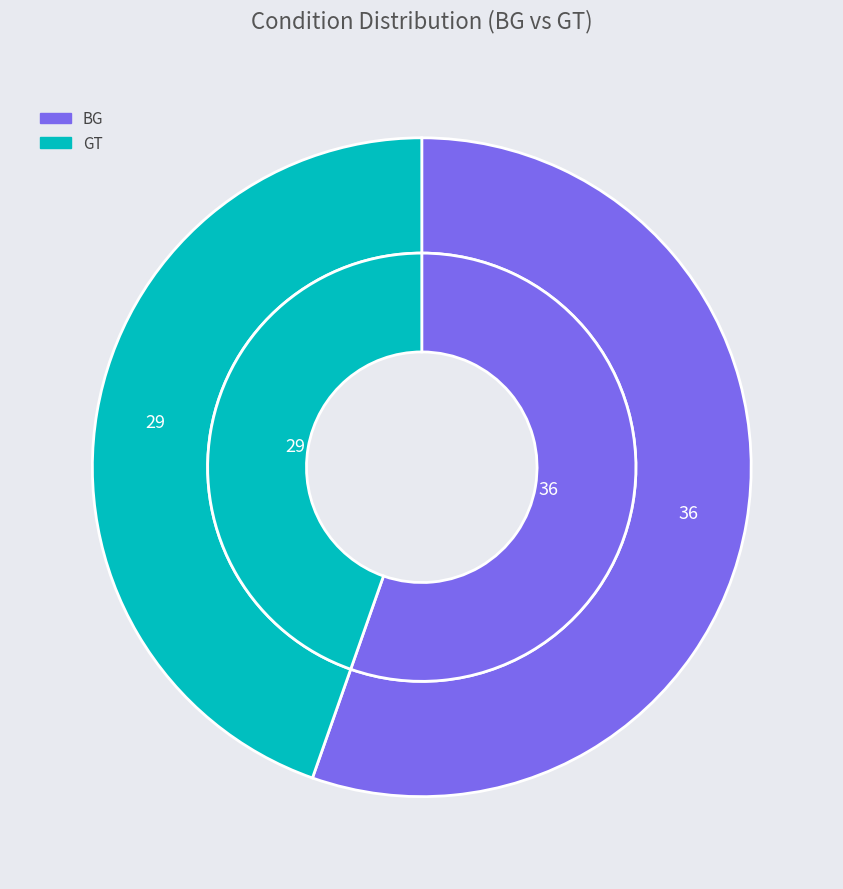

What is the majority slice?

BG